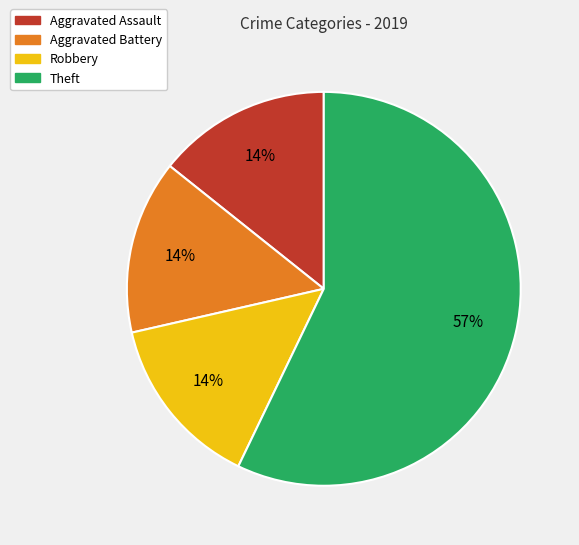

The Aggravated Battery slice represents 7% of the pie. True or false?

False